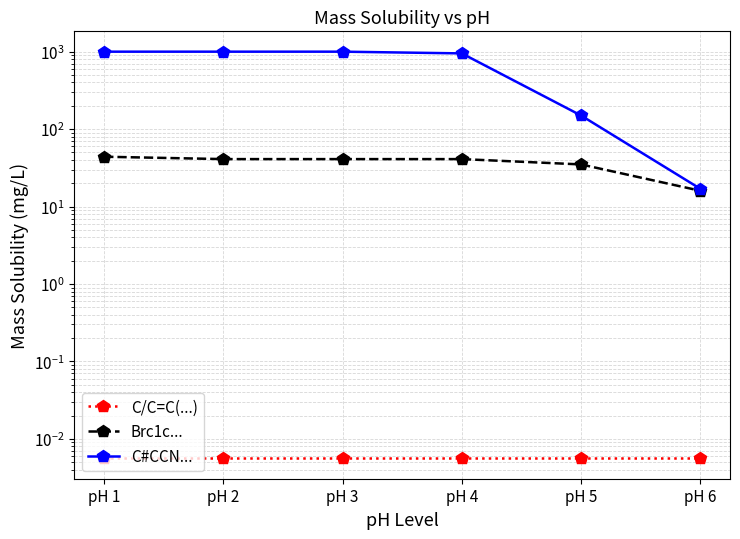

Reading left to right, list all the values displayed in this chart.

C/C=C(...): pH 1=0.0	pH 2=0.0	pH 3=0.0	pH 4=0.0	pH 5=0.0	pH 6=0.0
Brc1c...: pH 1=44.0	pH 2=41.0	pH 3=41.0	pH 4=41.0	pH 5=35.0	pH 6=16.0
C#CCN...: pH 1=1000.0	pH 2=1000.0	pH 3=1000.0	pH 4=950.0	pH 5=150.0	pH 6=17.0